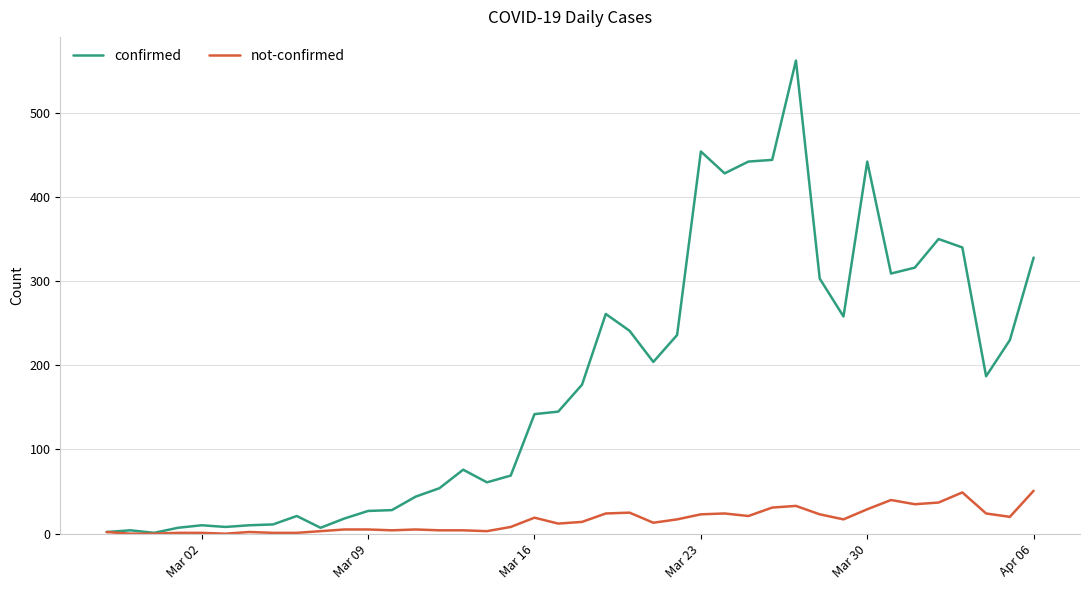

Rank the series by their average value, from lowest to highest.

not-confirmed, confirmed